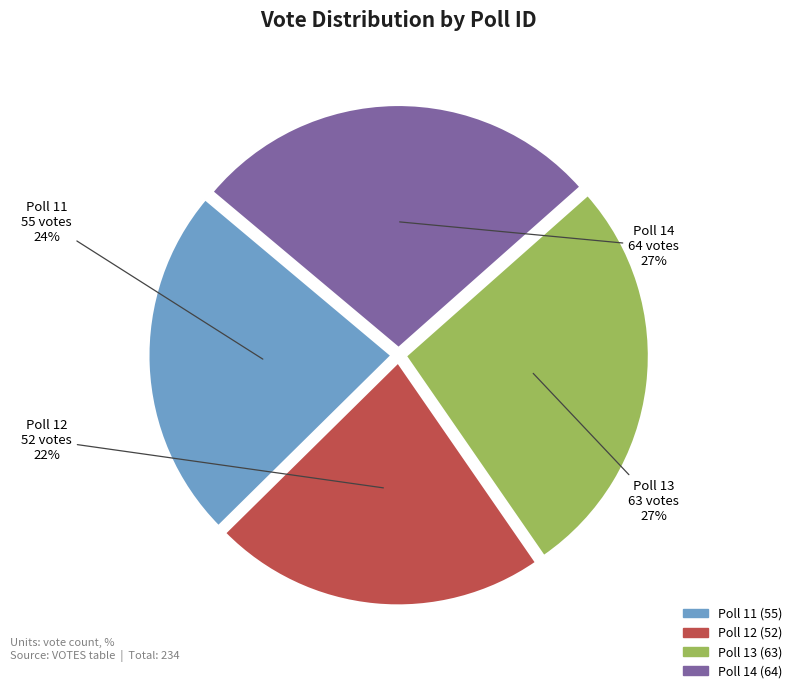

Is there any slice that represents more than half of the pie?

No